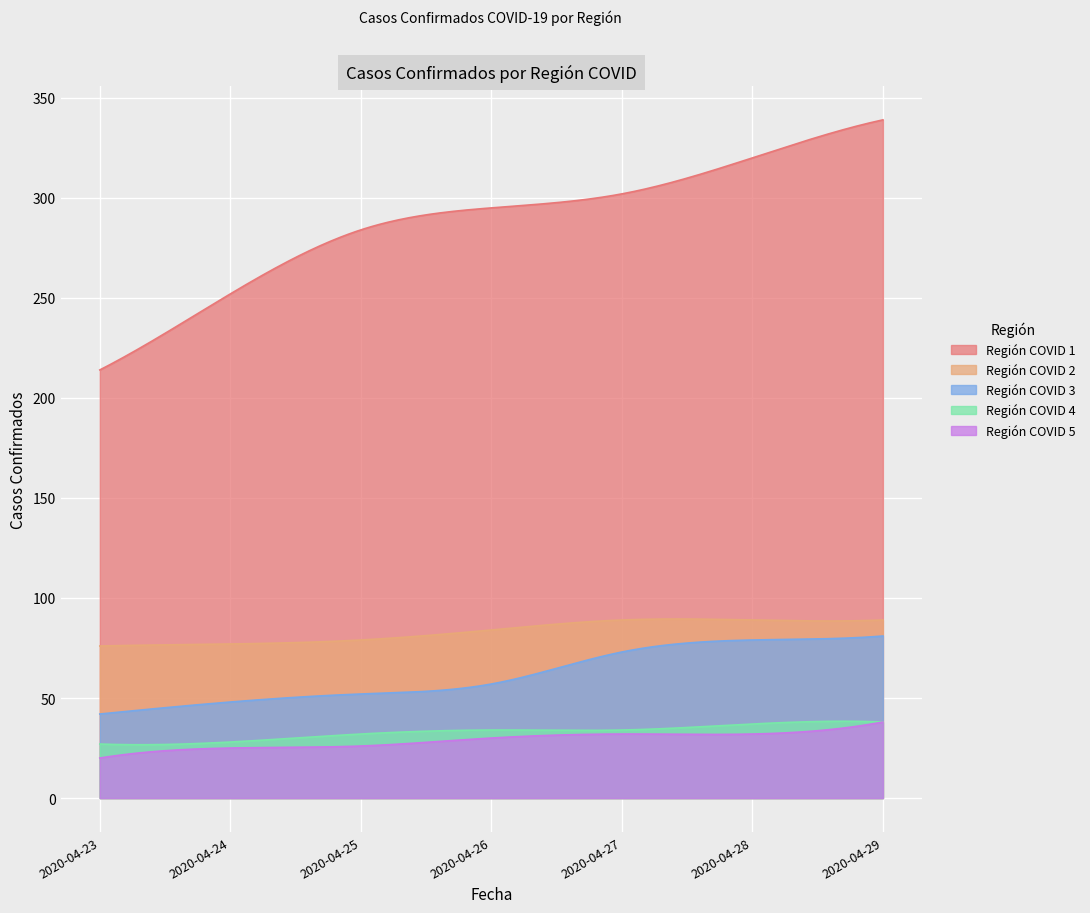

Is it true that Región COVID 4 equals 14 at 2020-04-26?

False